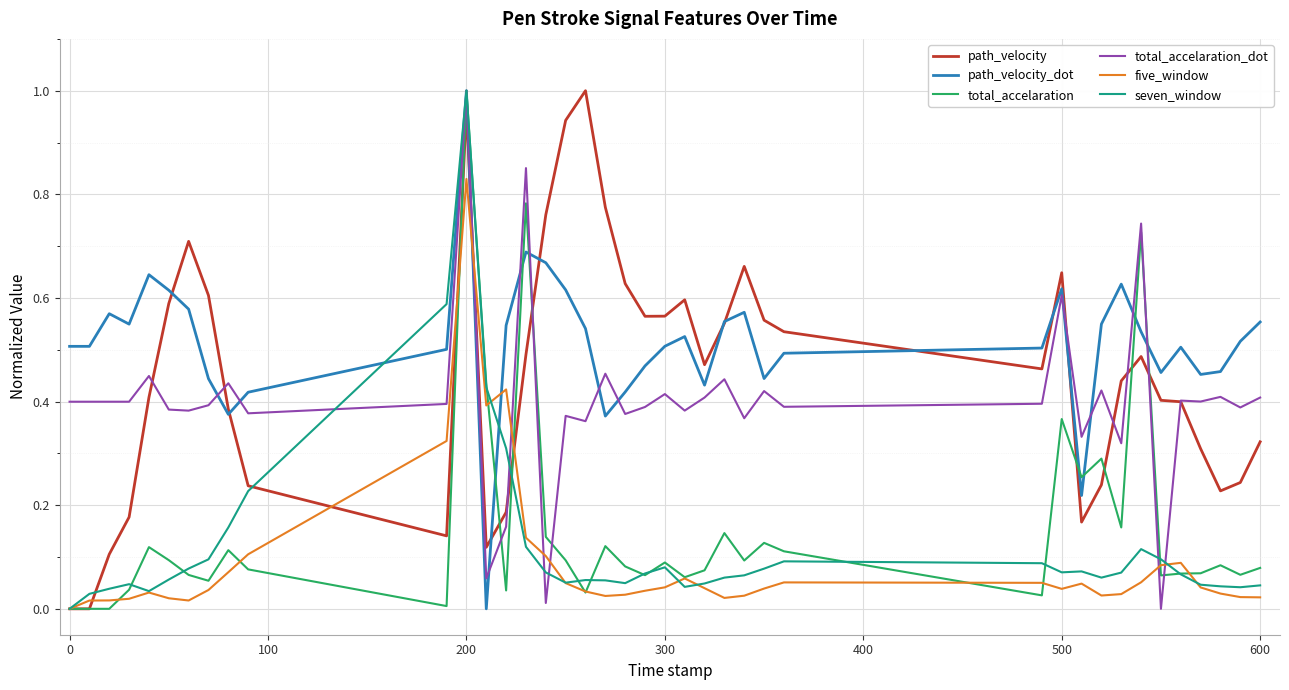

Which series has the largest total across all categories?

path_velocity_dot